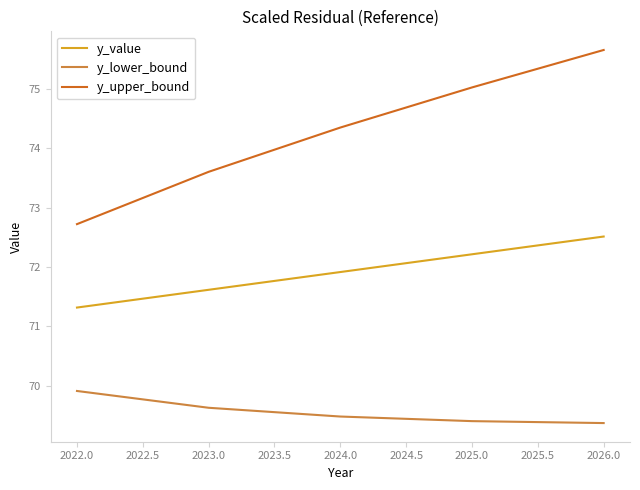

Which series has the largest total across all categories?

y_upper_bound